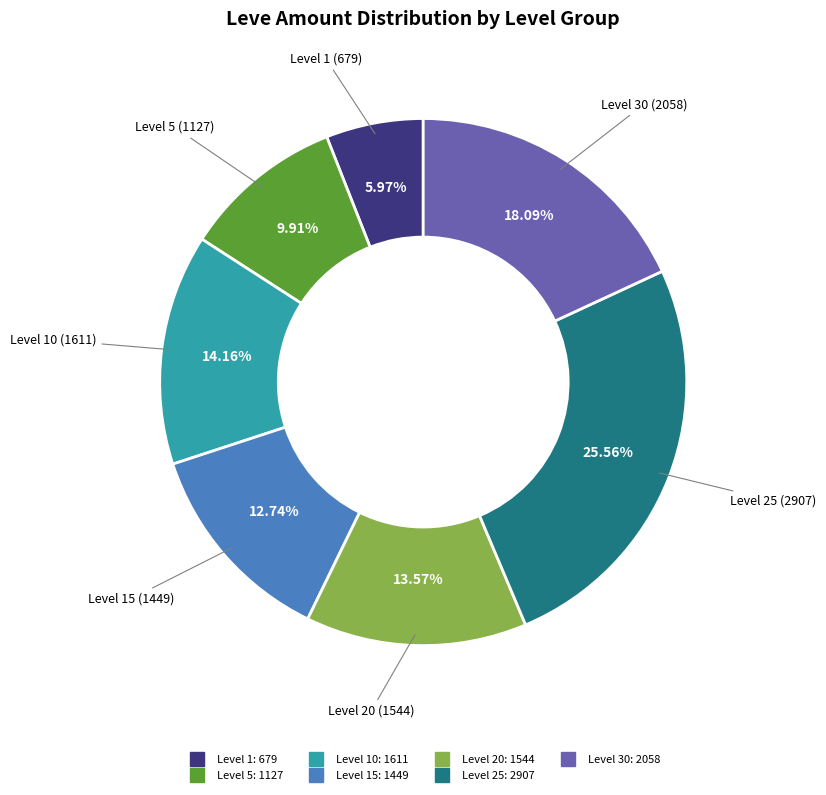

Is there a majority slice in this chart?

No